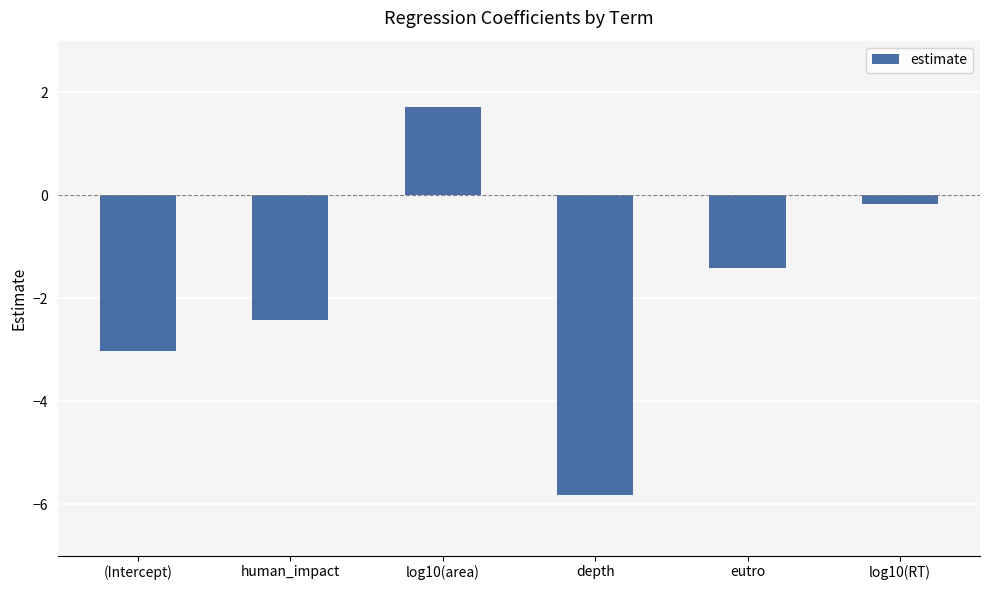

The value at eutro is -1.4. True or false?

True